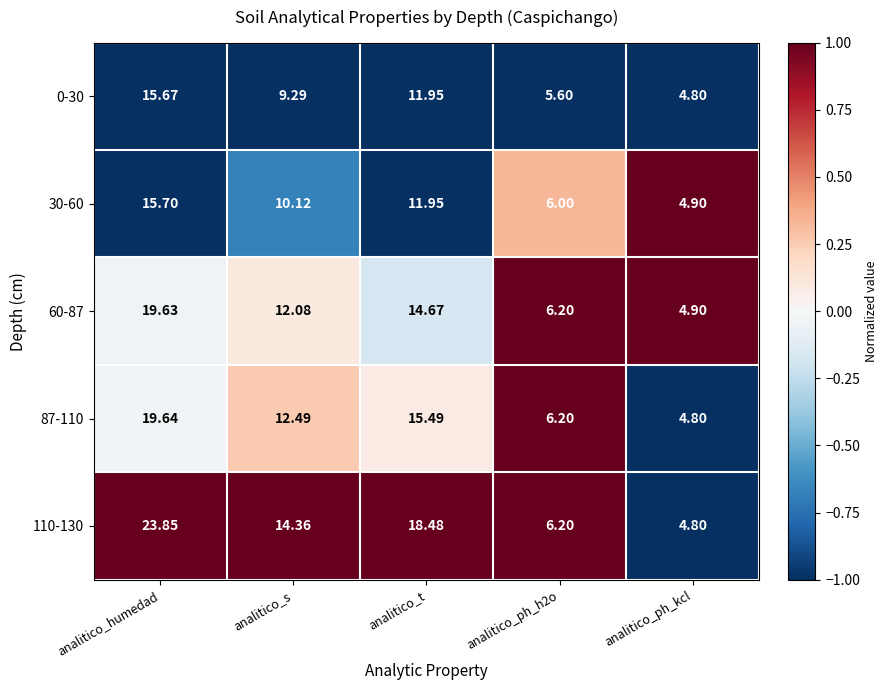

How many distinct data groups are displayed?

5